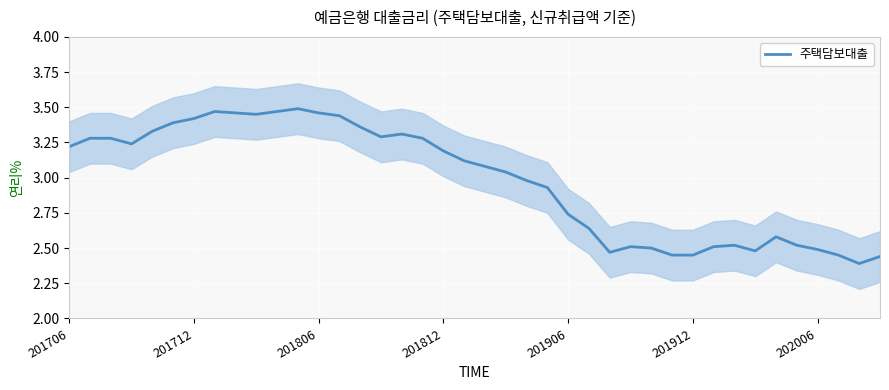

Reading left to right, transcribe all the data shown in this chart.

3.2	3.3	3.3	3.2	3.3	3.4	3.4	3.5	3.5	3.5	3.5	3.5	3.5	3.4	3.4	3.3	3.3	3.3	3.2	3.1	3.1	3.0	3.0	2.9	2.7	2.6	2.5	2.5	2.5	2.5	2.5	2.5	2.5	2.5	2.6	2.5	2.5	2.5	2.4	2.4